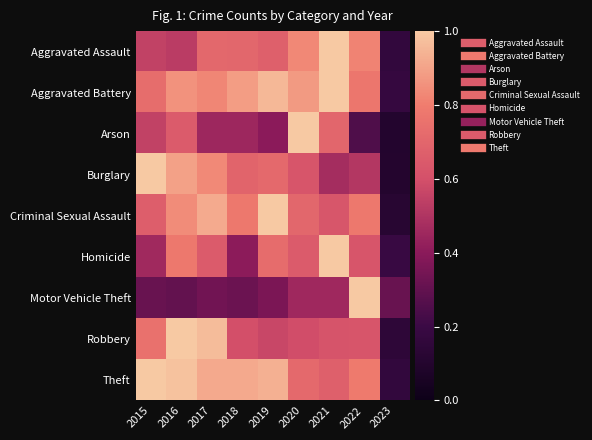

What is the spread (max minus min) of values at 2021?

0.5